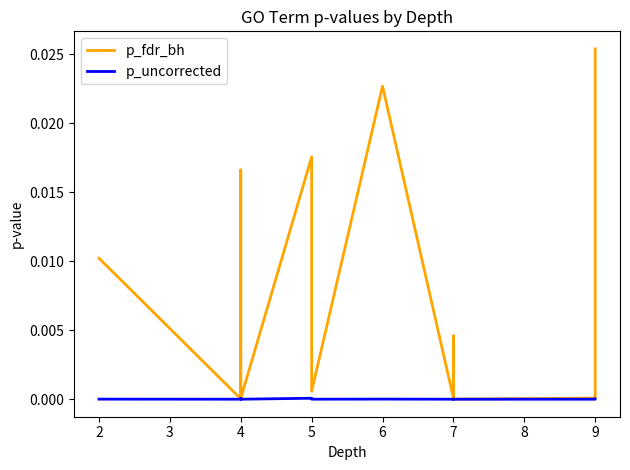

In p_uncorrected, how many points are lower than both neighbors (excluding endpoints)?

5